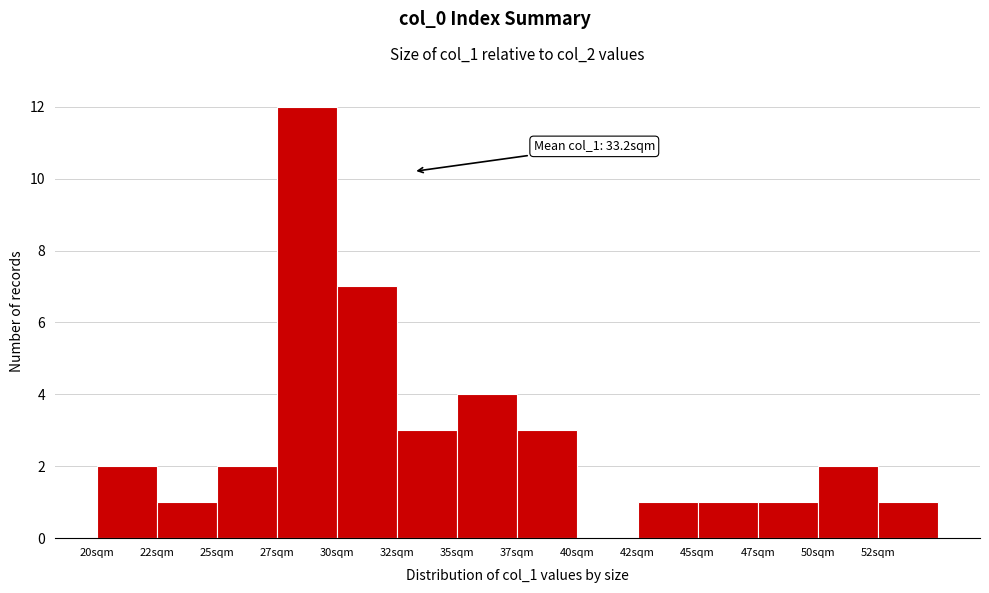

Reading left to right, list all the values displayed in this chart.

20sqm=2	22sqm=1	25sqm=2	27sqm=12	30sqm=7	32sqm=3	35sqm=4	37sqm=3	40sqm=0	42sqm=1	45sqm=1	47sqm=1	50sqm=2	52sqm=1